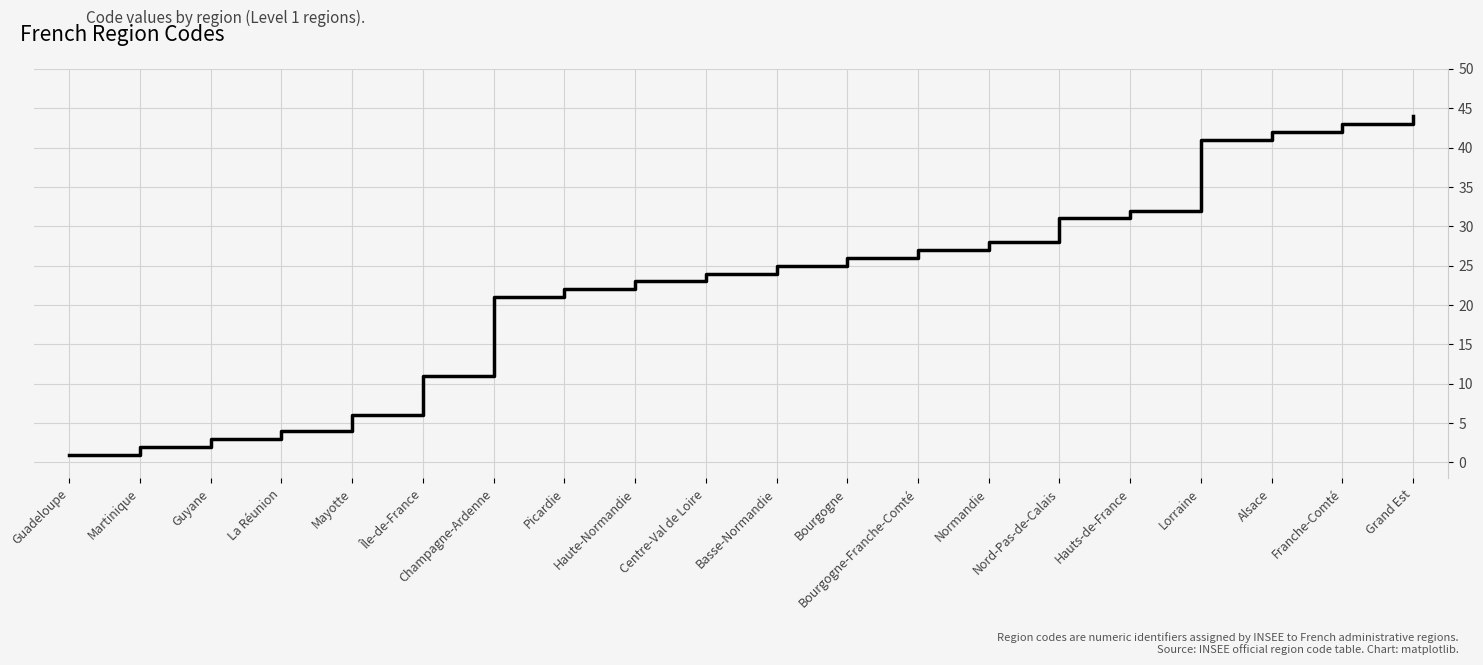

How many categories are shown in the chart?

20